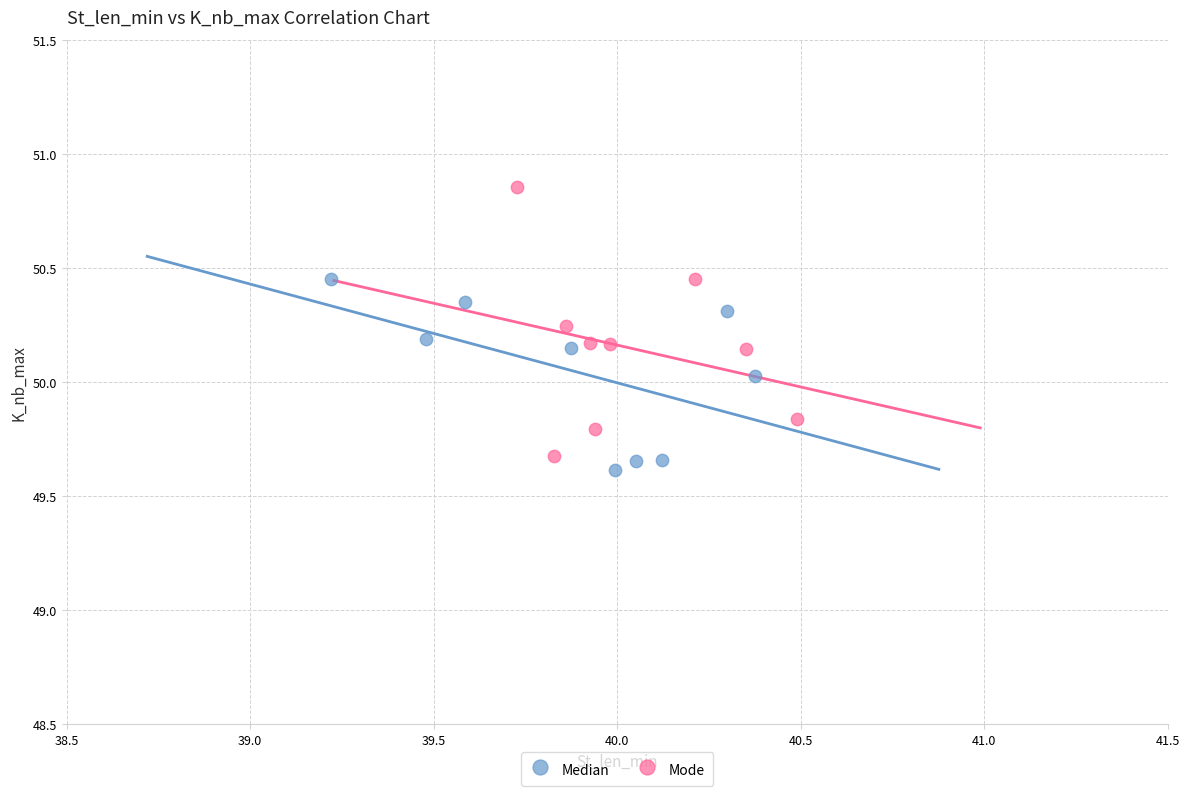

Which series contains the highest Y value?

Mode